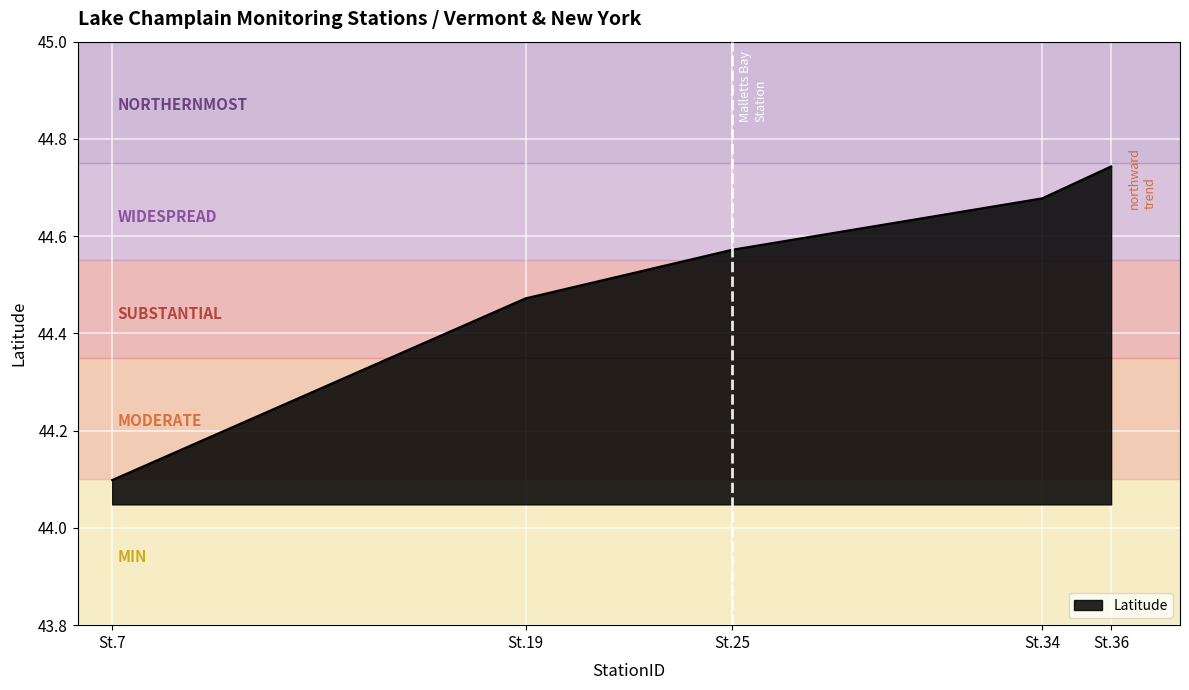

True or false: the data has more than 1 interior local peaks.

False